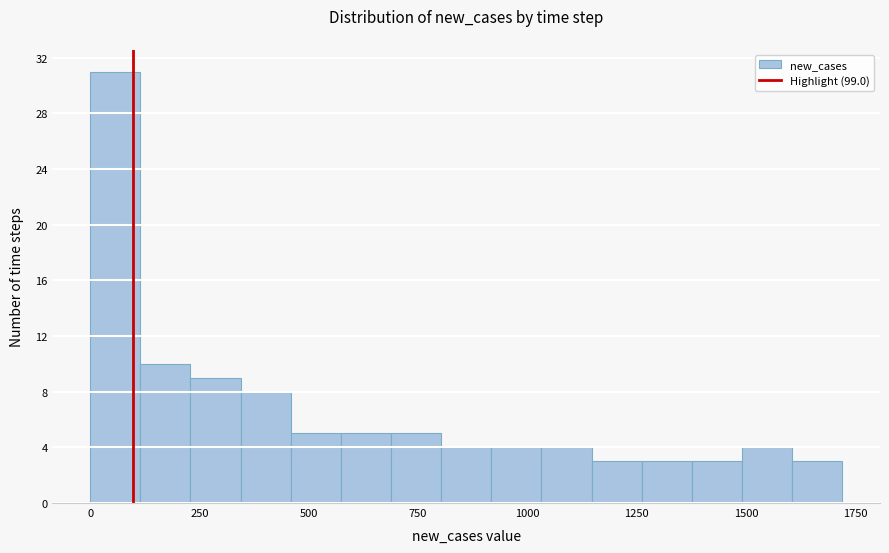

Read against the x-axis, roughly where is the centre of the tallest bar?

50